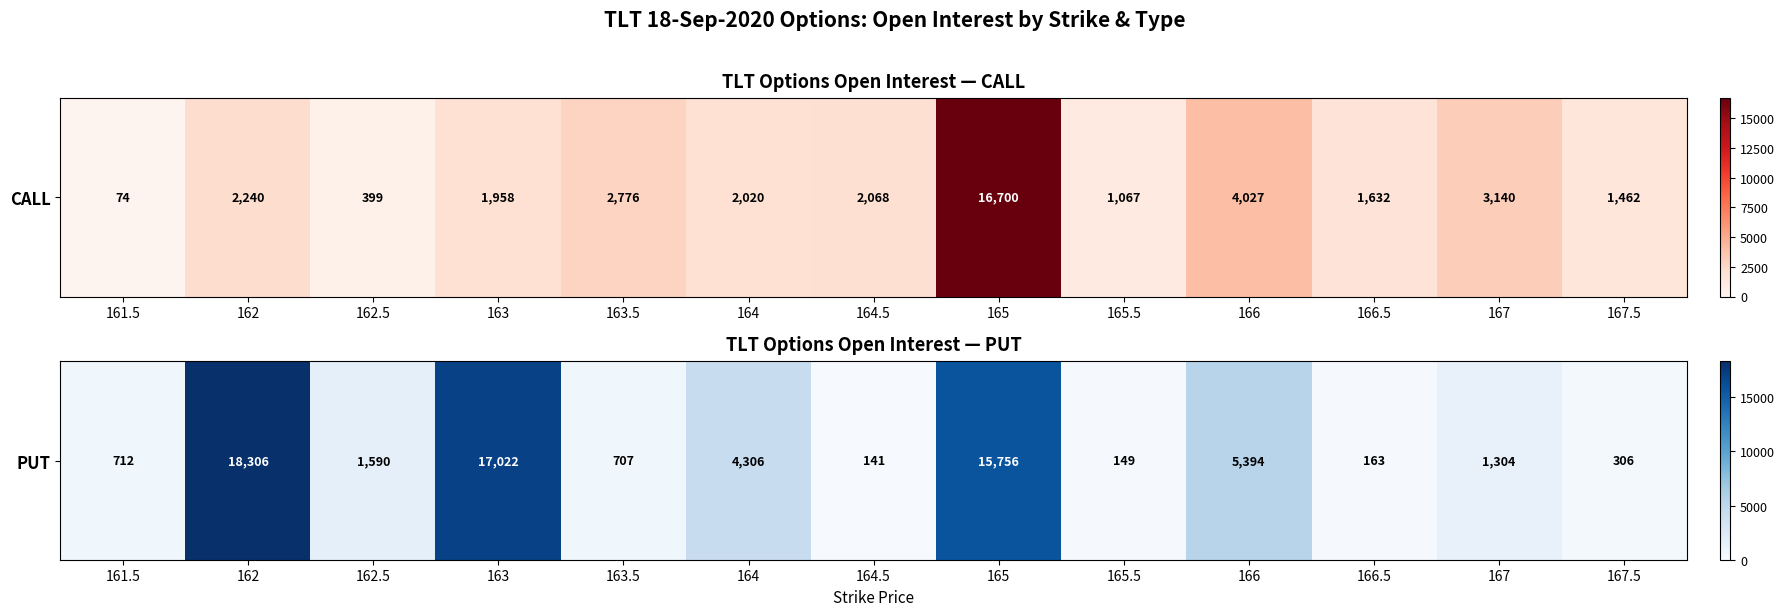

Which label corresponds to the smallest value in the chart?

164.5